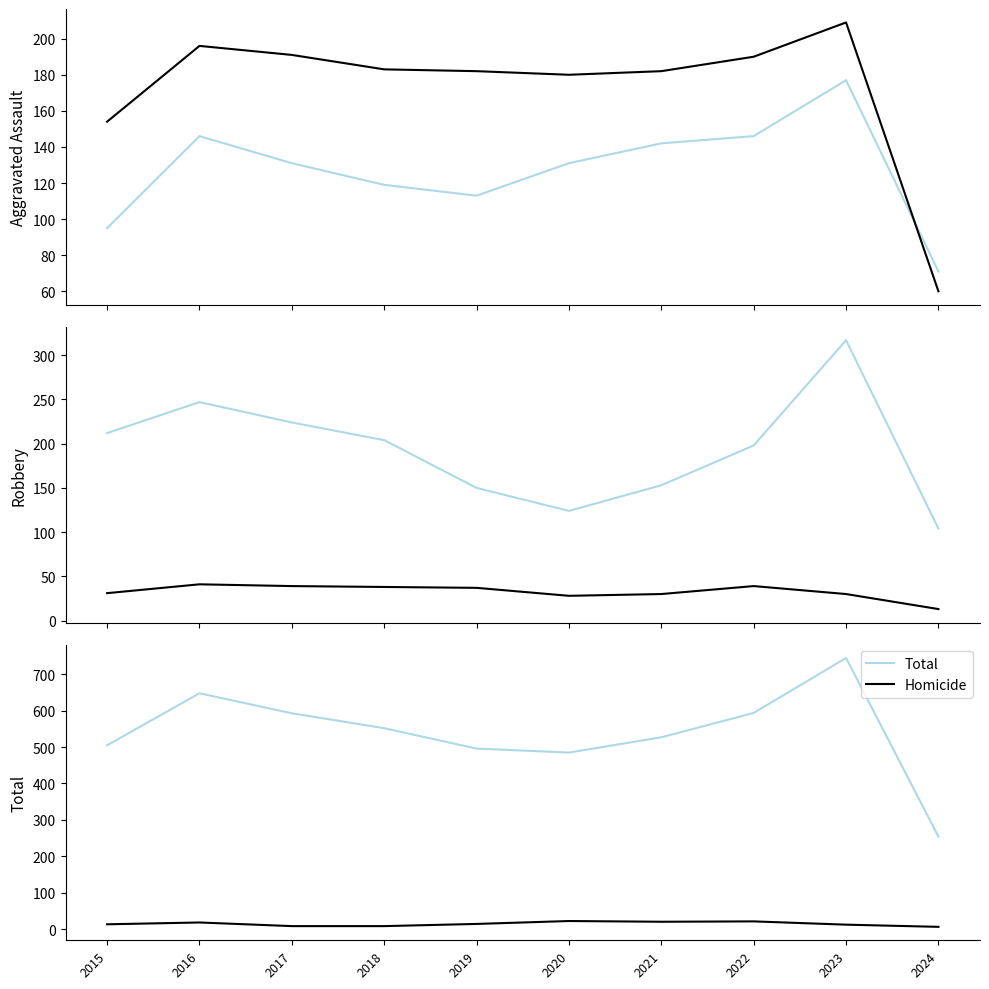

At which label does Aggravated Assault first exceed 131?

2016